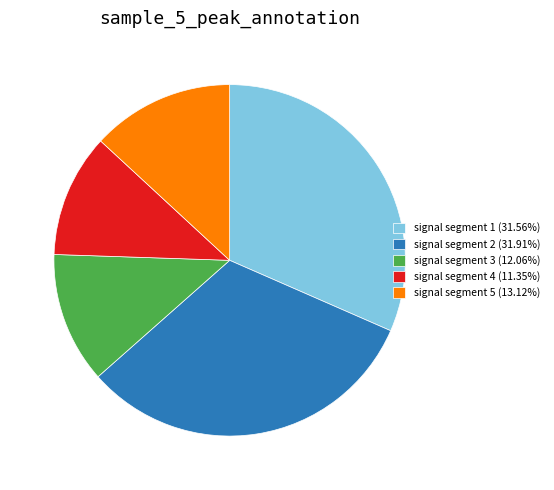

Is the sum of signal segment 1 (31.56%) and signal segment 4 (11.35%) greater than half?

No